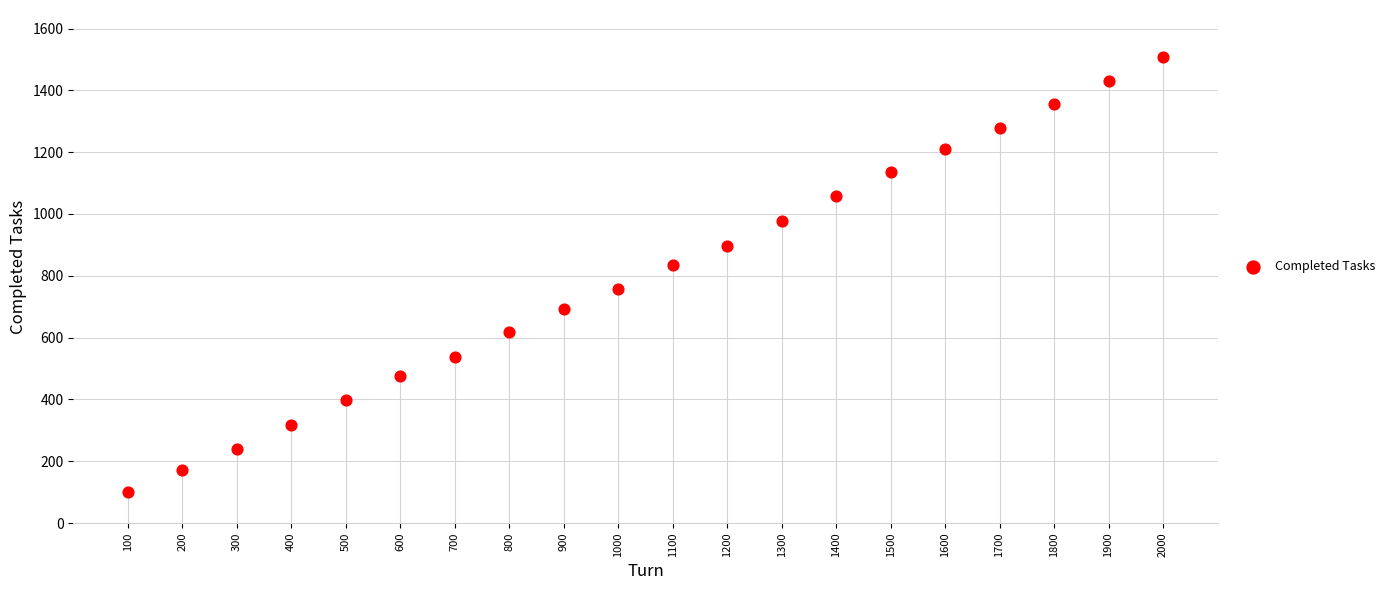

What Y value in the scatter plot is closest to 804?

834